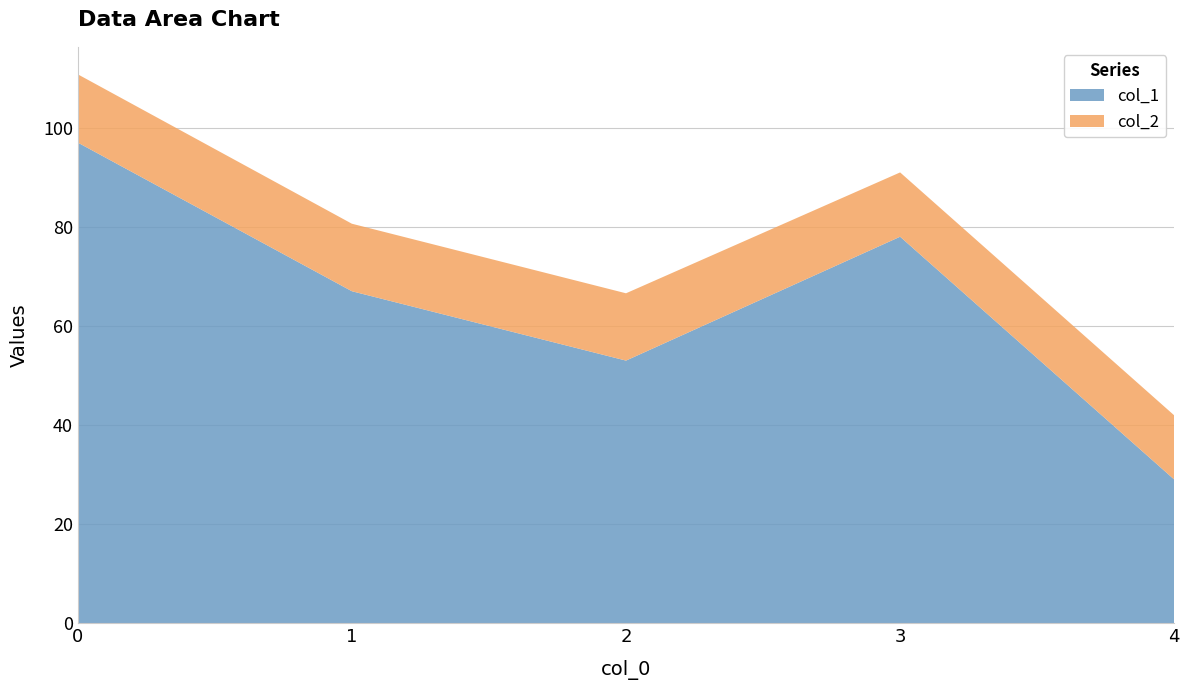

Is it true that col_1 equals 43.5 at 4?

False